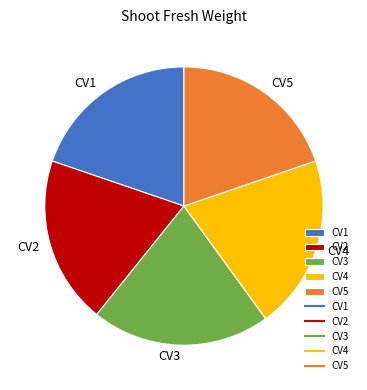

Is it true that CV5 is 28% of the pie?

False